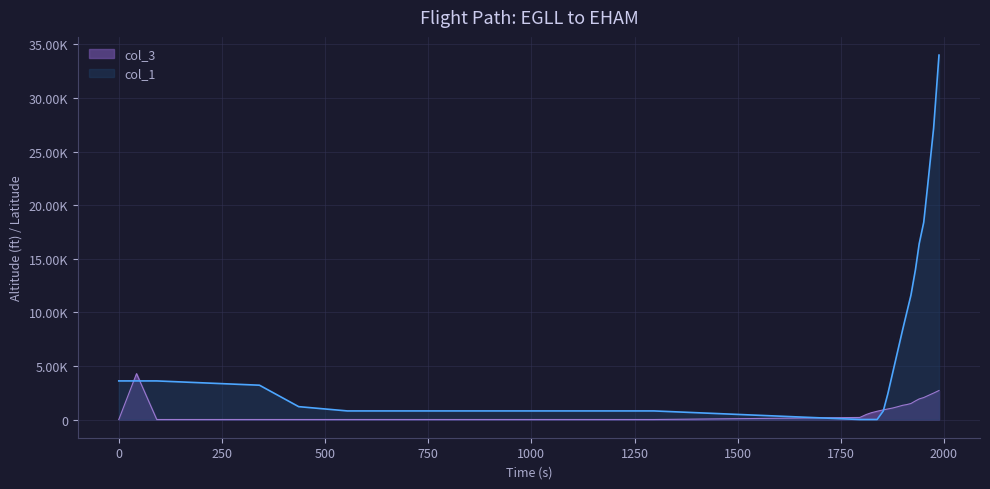

How many values in the col_3 series are below 190?

18